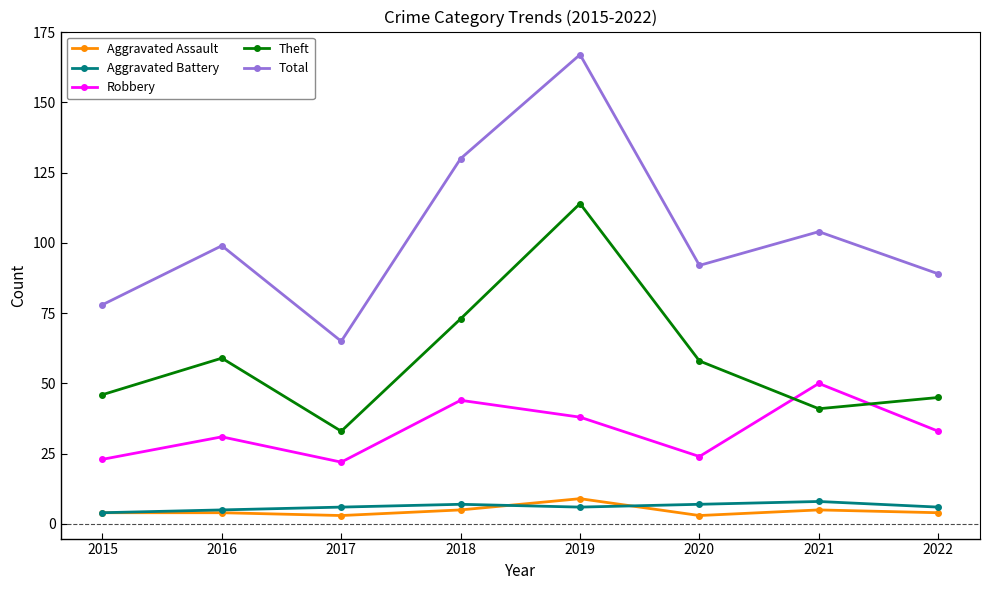

Between which two adjacent categories do Robbery and Theft first intersect?

2020 and 2021